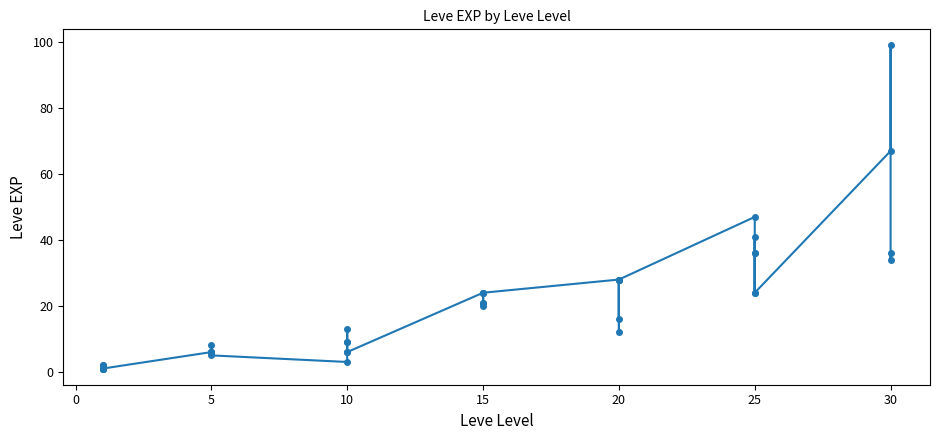

What is the difference between the maximum and minimum values?

98